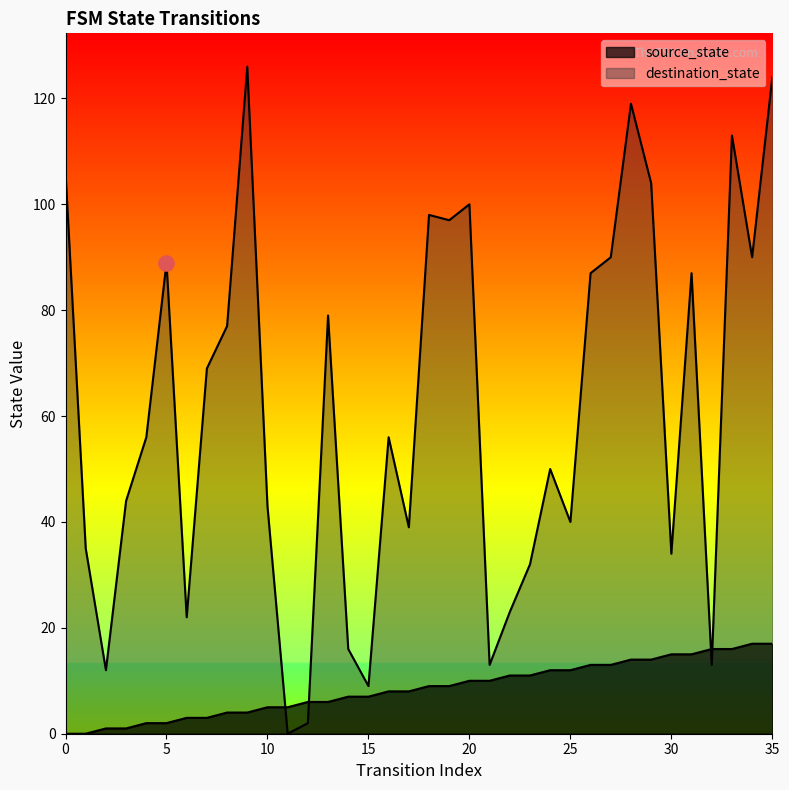

Is the value of source_state at 3 greater than the value of destination_state at 20?

No